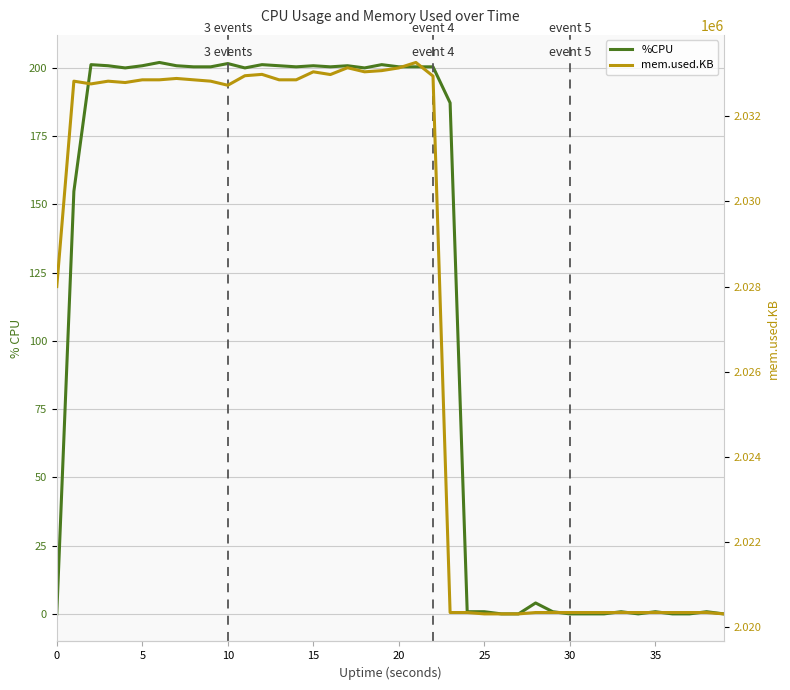

True or false: mem.used.KB has more than 0 interior local peaks.

True